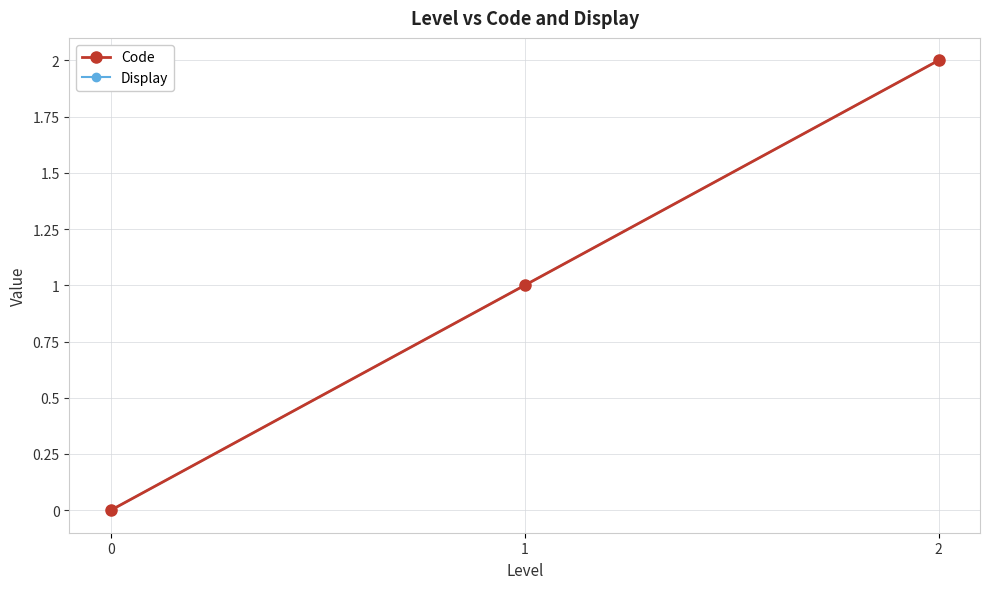

How many lines are shown in the chart?

2